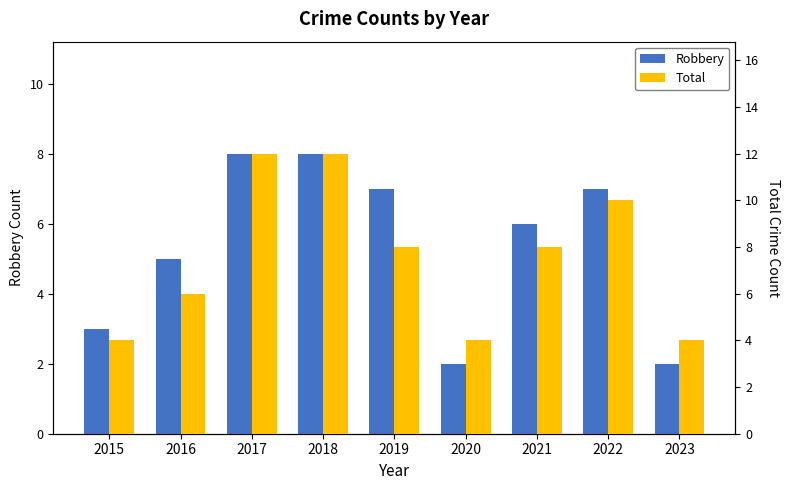

Read the Robbery value at 2018.

8